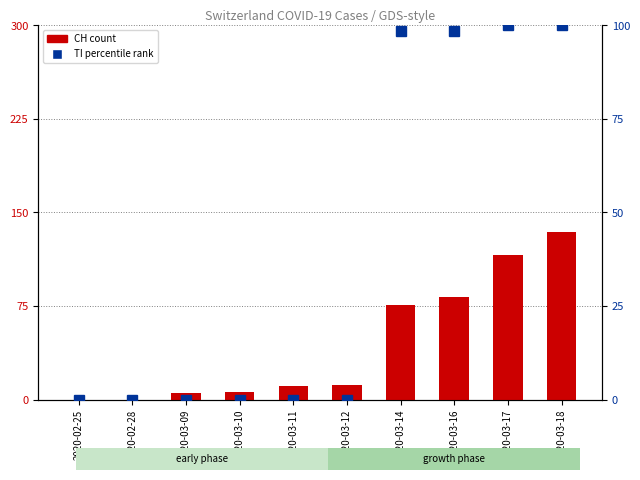

Rank the series at 2020-03-14 from highest to lowest value.

TI percentile rank, CH count